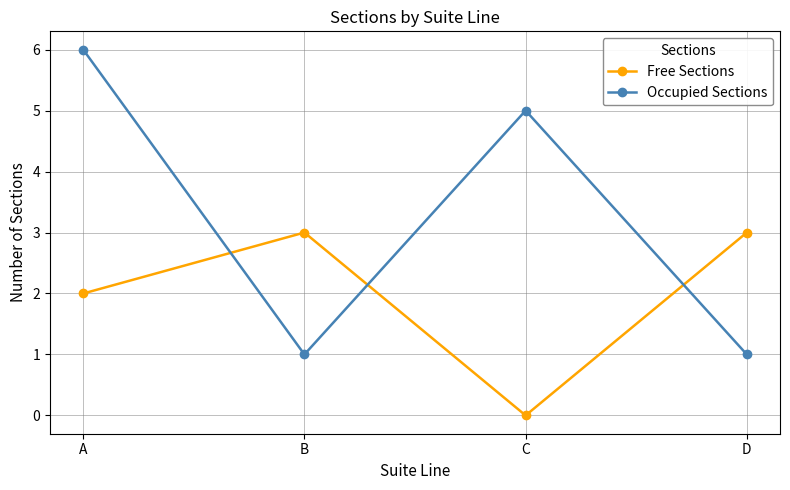

Is the value of Occupied Sections at B greater than the value of Free Sections at D?

No